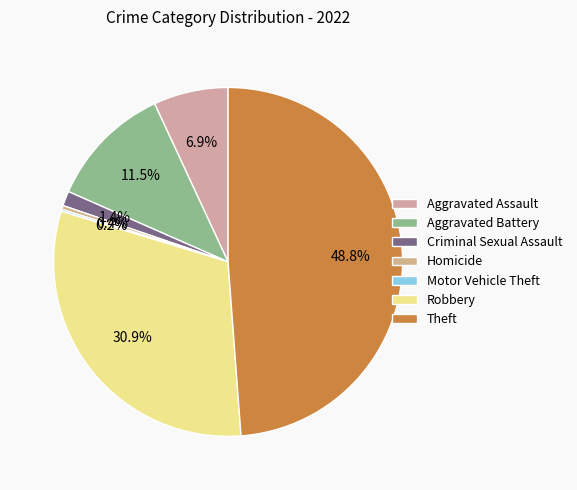

Rank the categories by value from lowest to highest.

Motor Vehicle Theft, Homicide, Criminal Sexual Assault, Aggravated Assault, Aggravated Battery, Robbery, Theft